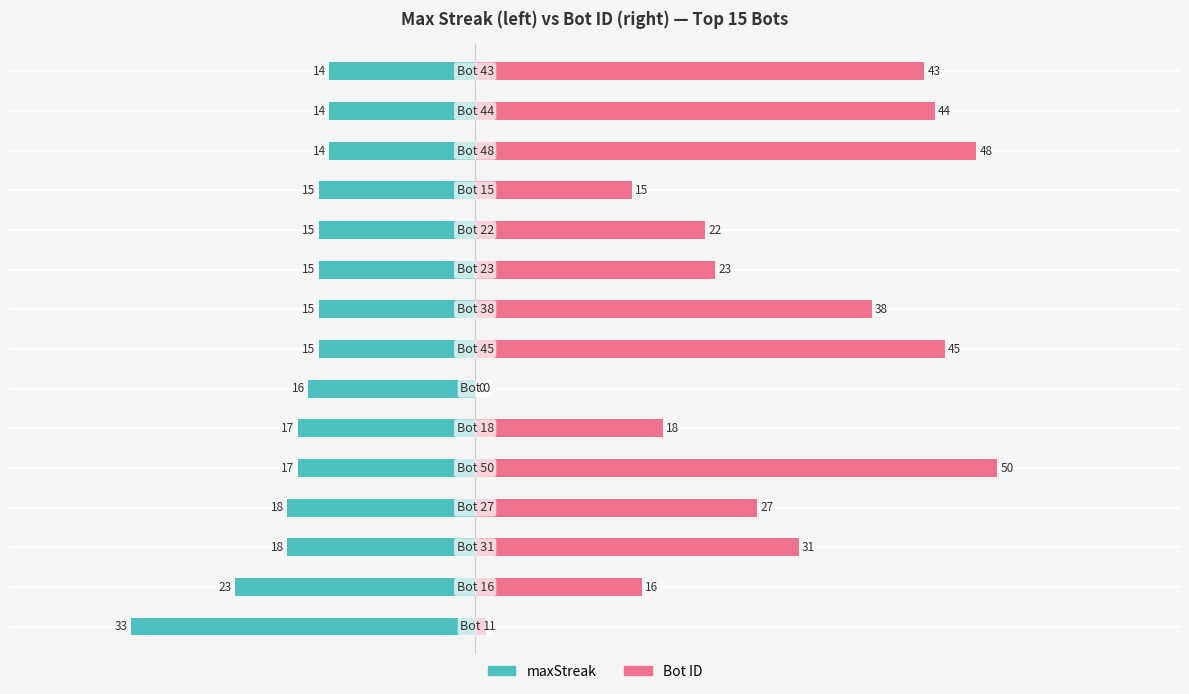

The Bot ID series shows 75 at 7. True or false?

False